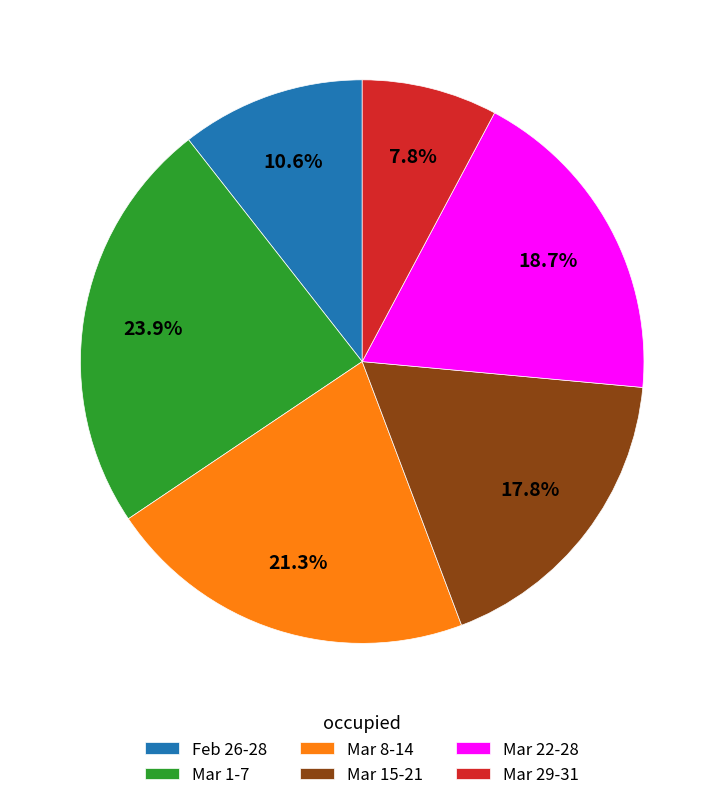

Is there a majority slice in this chart?

No